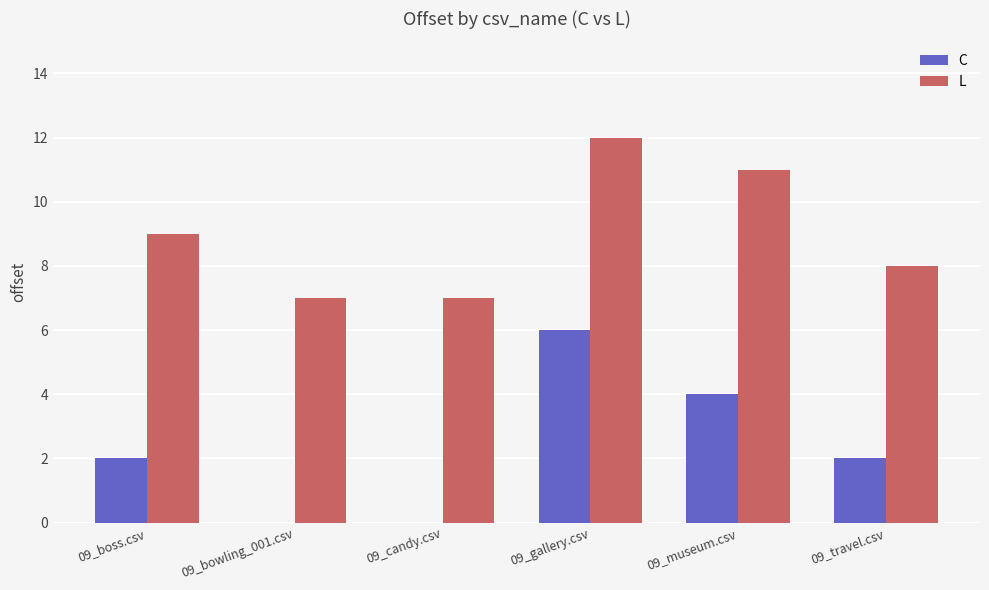

At which label does C reach its peak?

09_gallery.csv